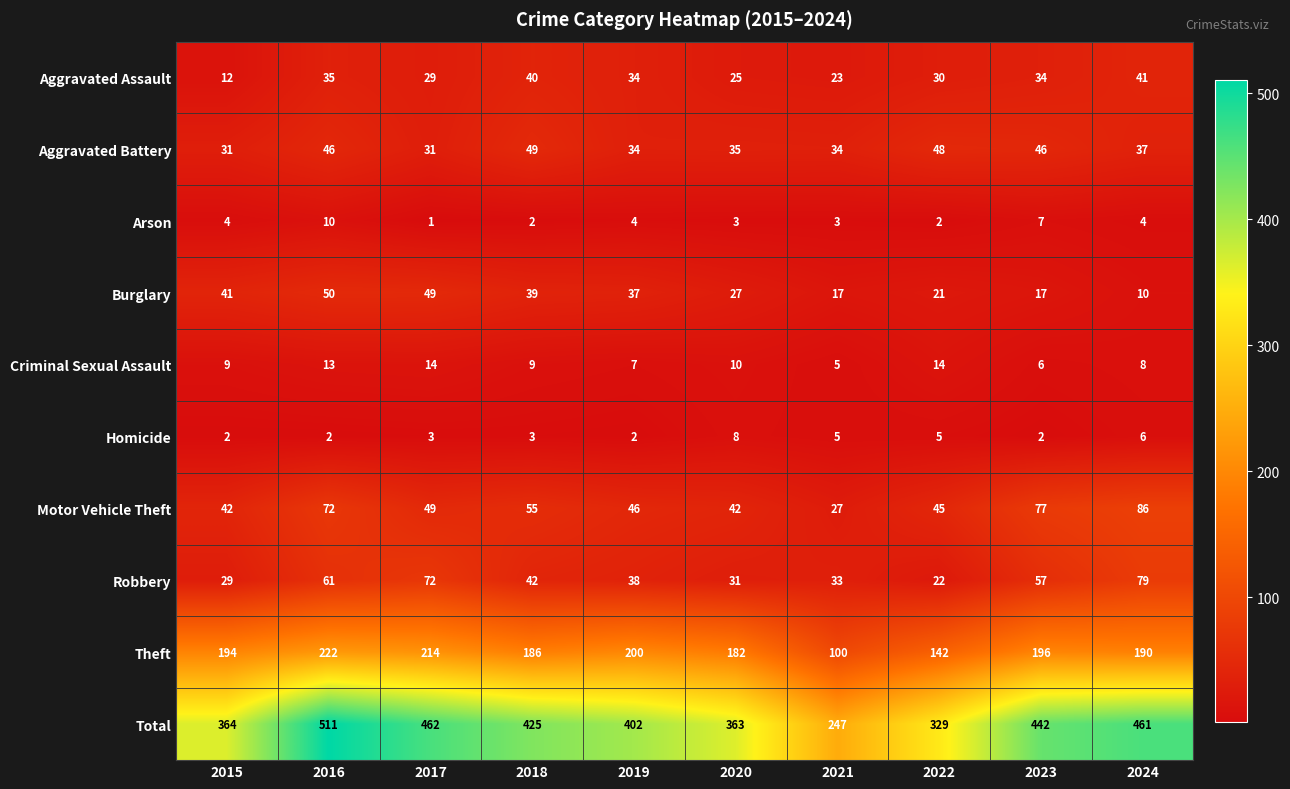

Between 2019 and 2020, which series saw the biggest shift?

Total